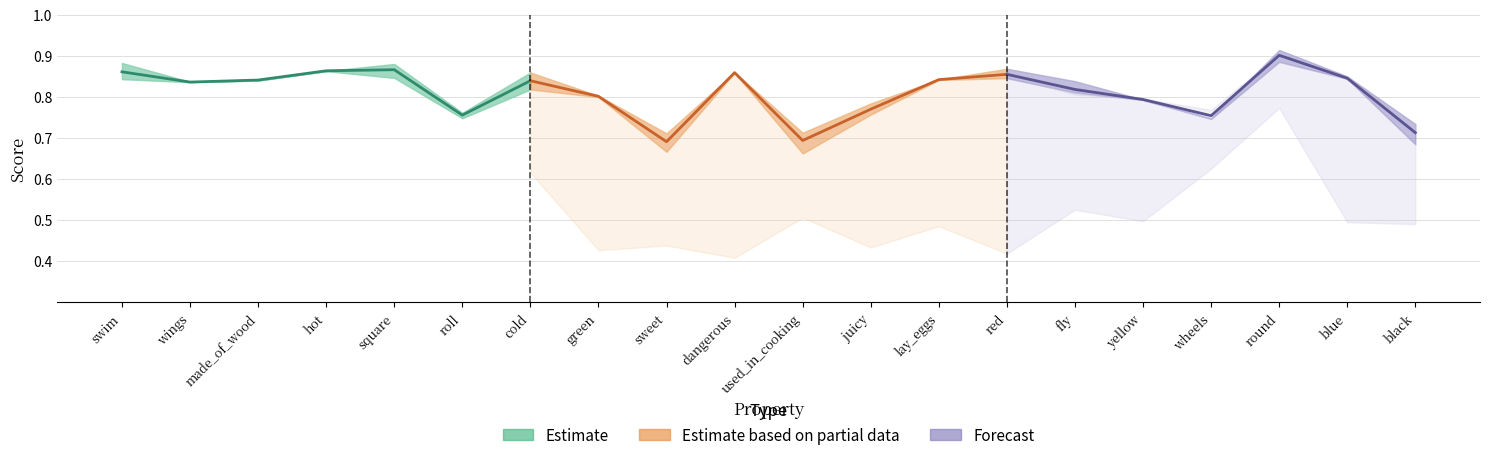

Is the value of r at dangerous greater than the value of f1_weighted at black?

Yes